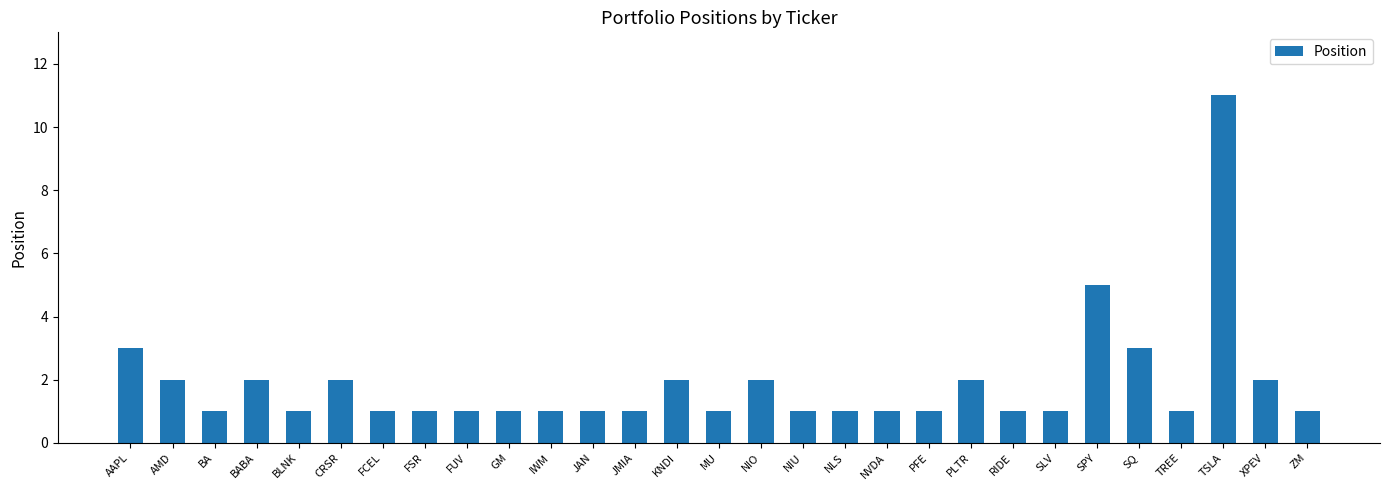

What is the sum of all values?

54